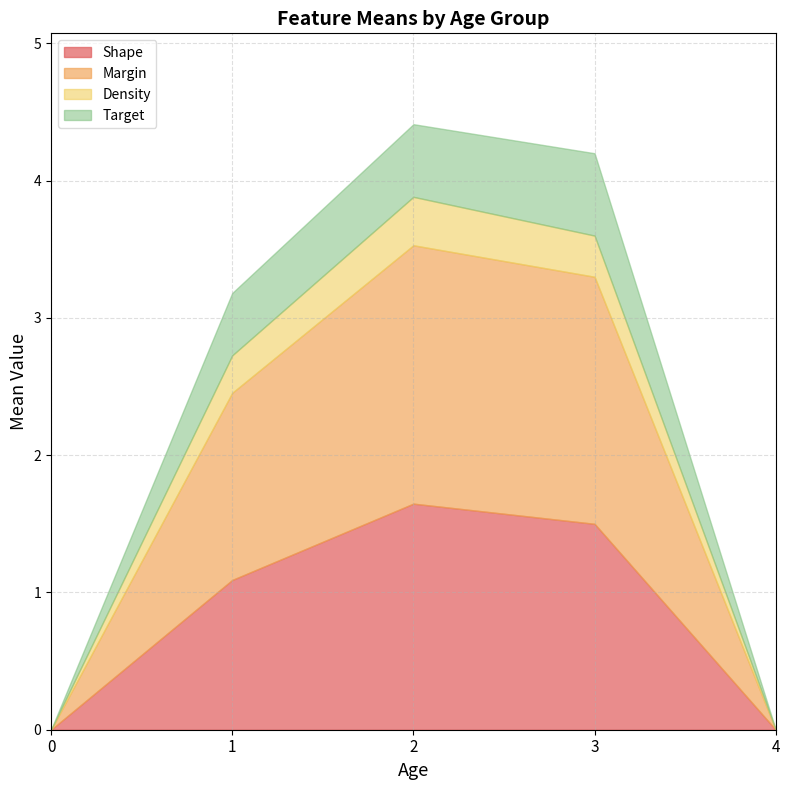

Is it true that Shape equals 0.6 at 4?

False